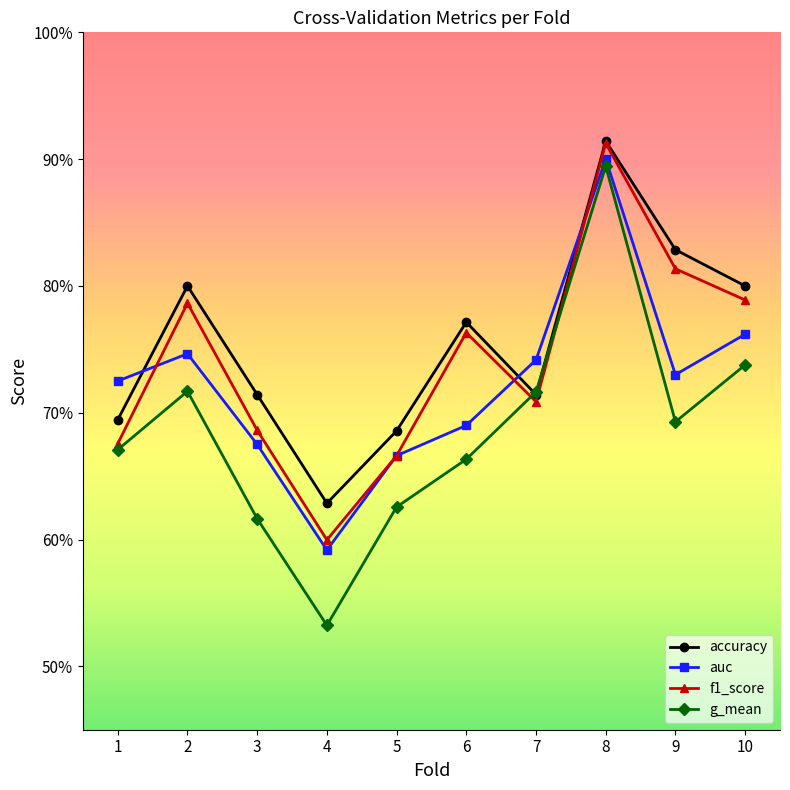

True or false: auc and g_mean cross at least once.

False